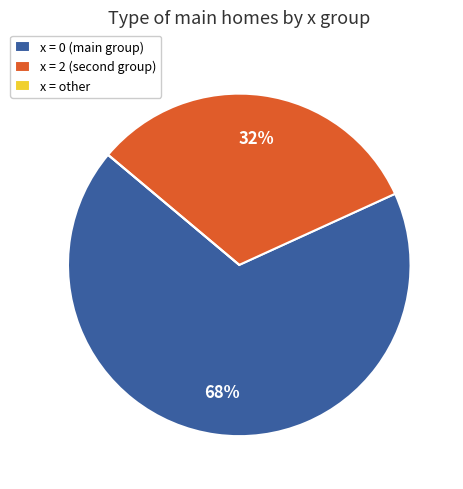

Which slice is the largest?

x = 0 (main group)